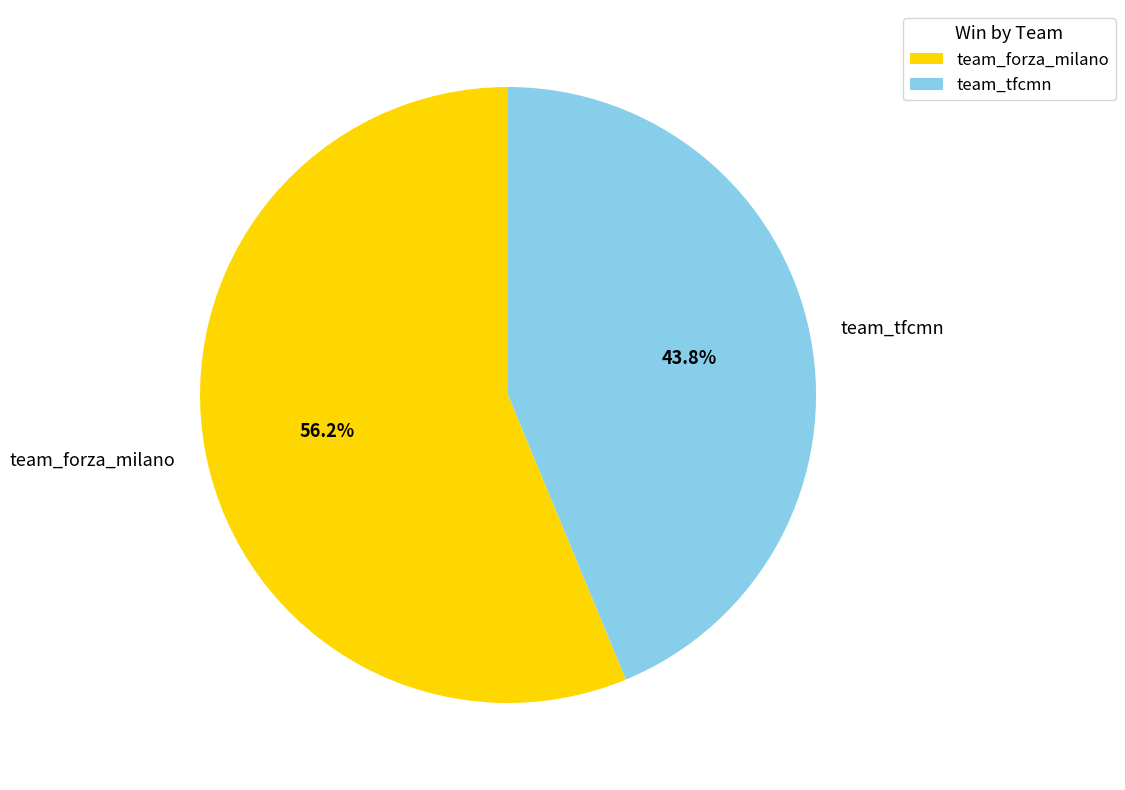

Is there a majority slice in this chart?

Yes